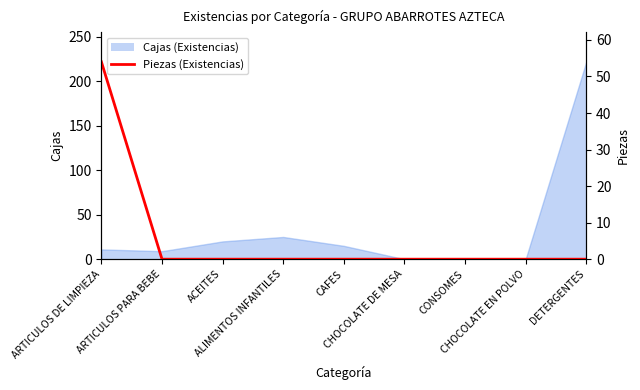

What is the maximum value shown in the chart?

54